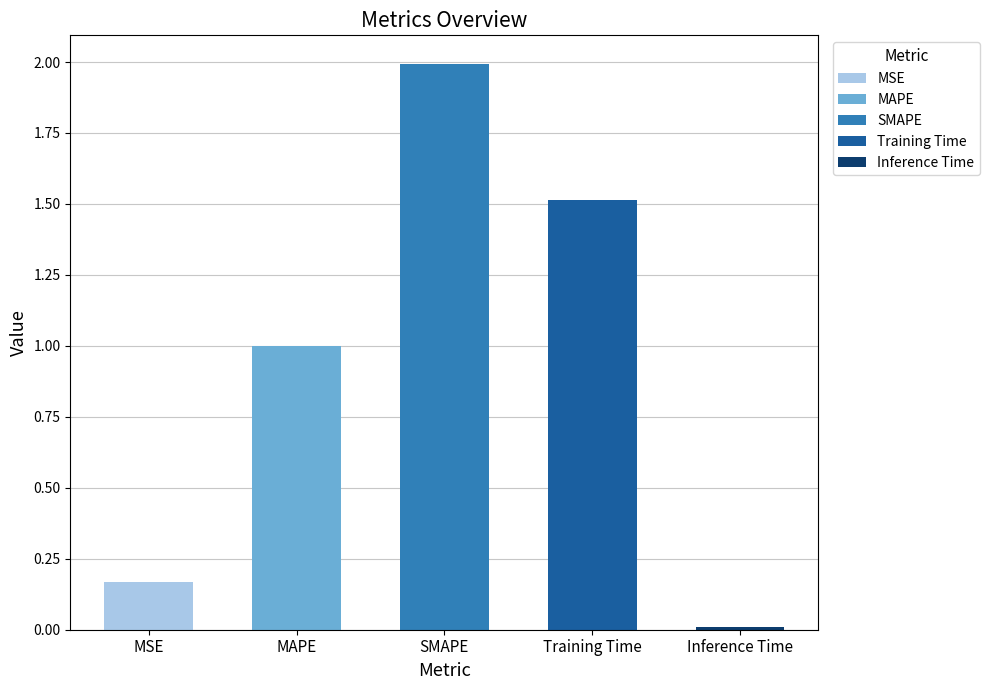

List the labels in order of value, largest first.

SMAPE, Training Time, MAPE, MSE, Inference Time